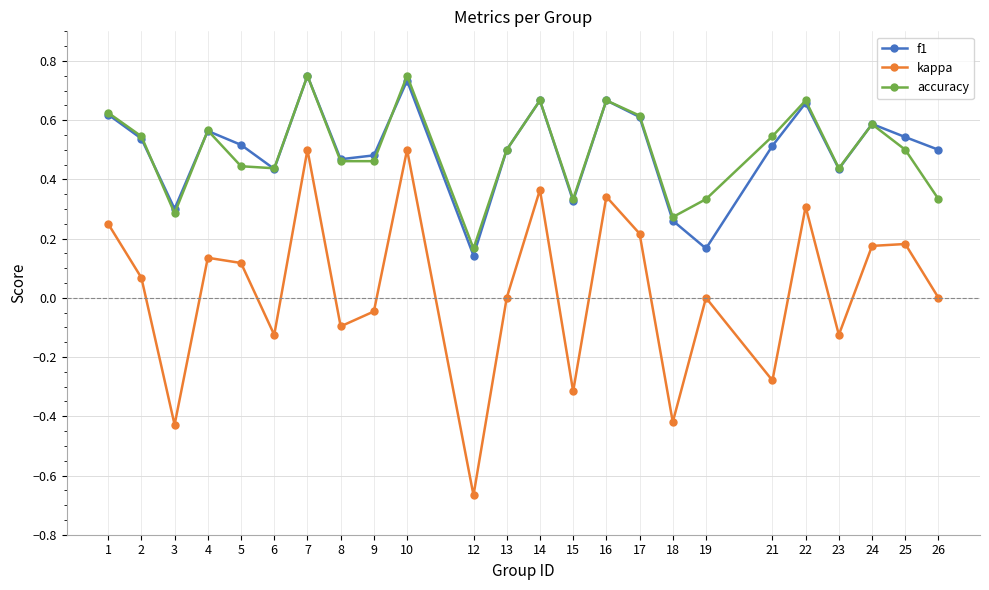

How many categories are shown in the chart?

24